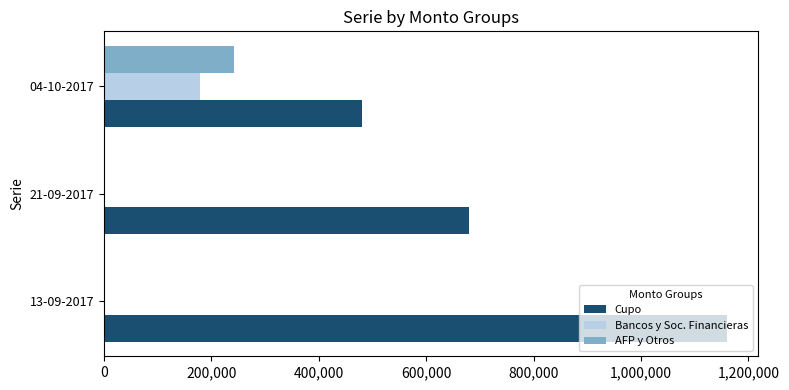

At which category does the chart reach its peak across all series?

13-09-2017